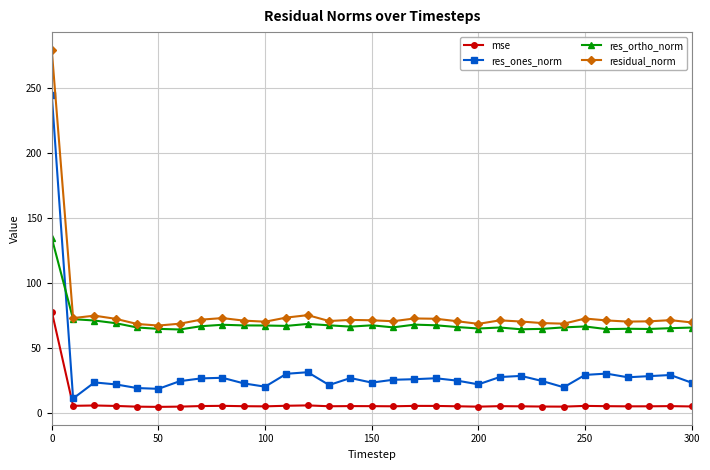

Rank the series by their maximum value, from highest to lowest.

residual_norm, res_ones_norm, res_ortho_norm, mse